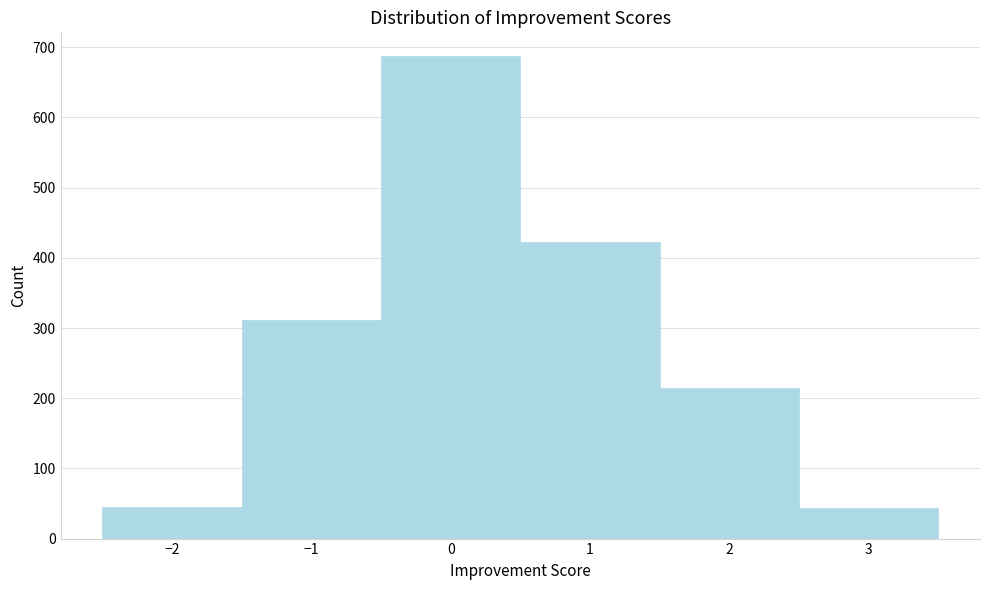

Reading left to right, transcribe this chart: for each bar, give the range it covers on the x-axis and its height. The values are not printed on the chart, so give them approximately, as read against the axis.

-2.5 to -1.5: 50
-1.5 to -0.5: 310
-0.5 to 0.5: 690
0.5 to 1.5: 420
1.5 to 2.5: 220
2.5 to 3.5: 40